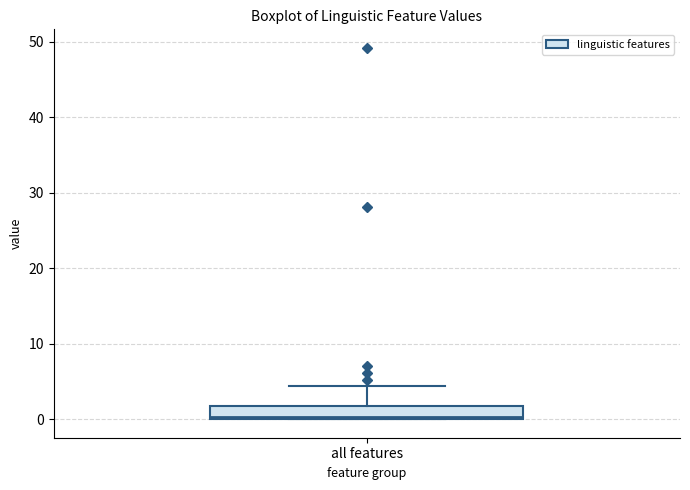

Transcribe this box plot: give where the median line is, the range the box spans, and where the two whiskers end, as read against the y-axis. The values are not printed on the chart, so give them approximately, as read against the axis.

median 0, box 0 to 2, whiskers 0 to 4